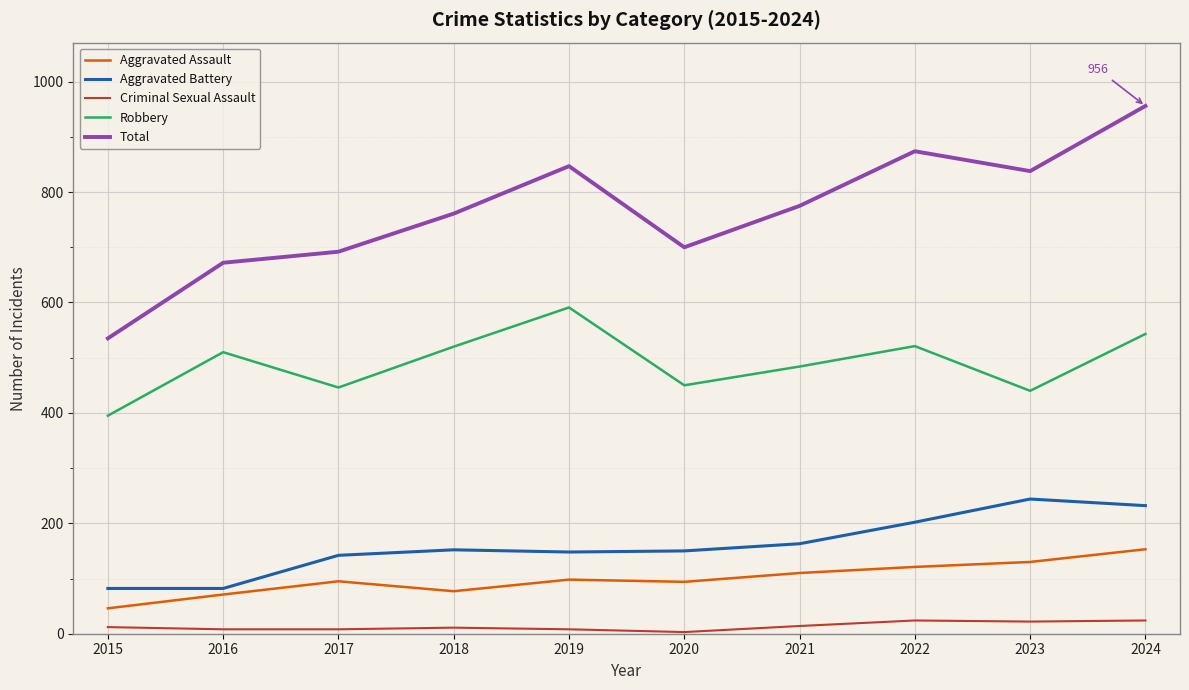

Between 2018 and 2022, which series saw the biggest shift?

Total